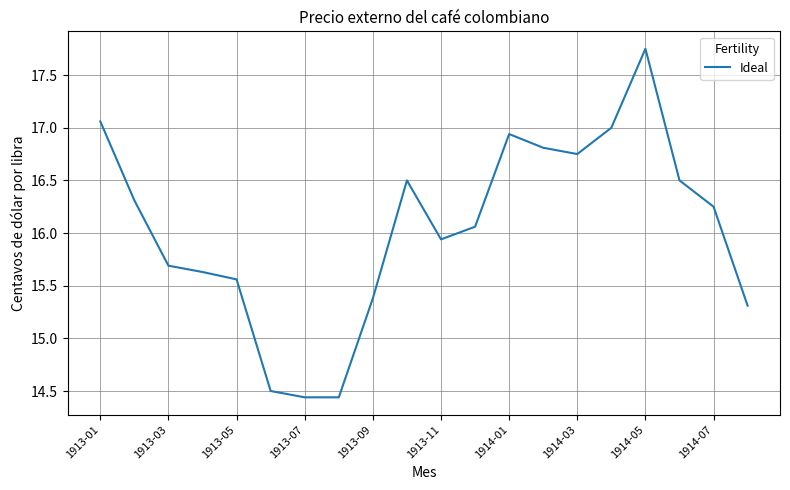

What is the difference between the maximum and minimum values?

3.3